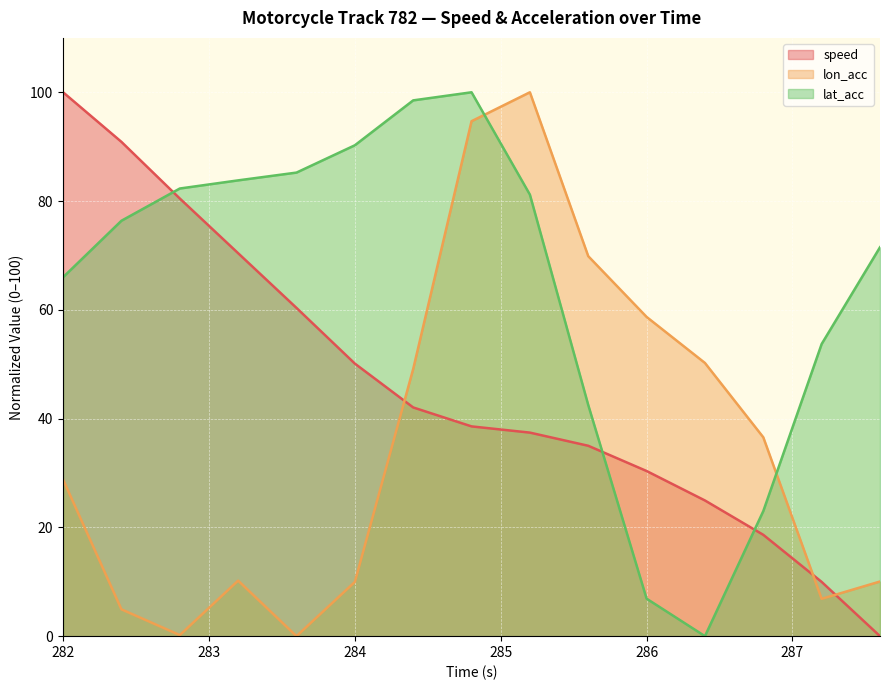

What is the greatest value displayed?

100.0